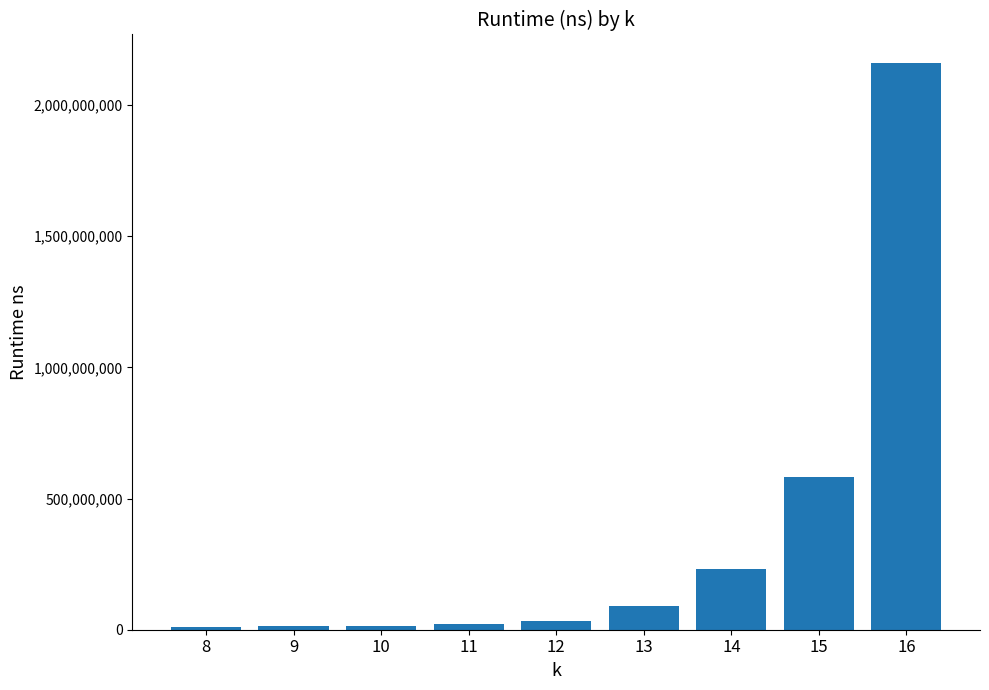

What is the minimum value shown in the chart?

11815061